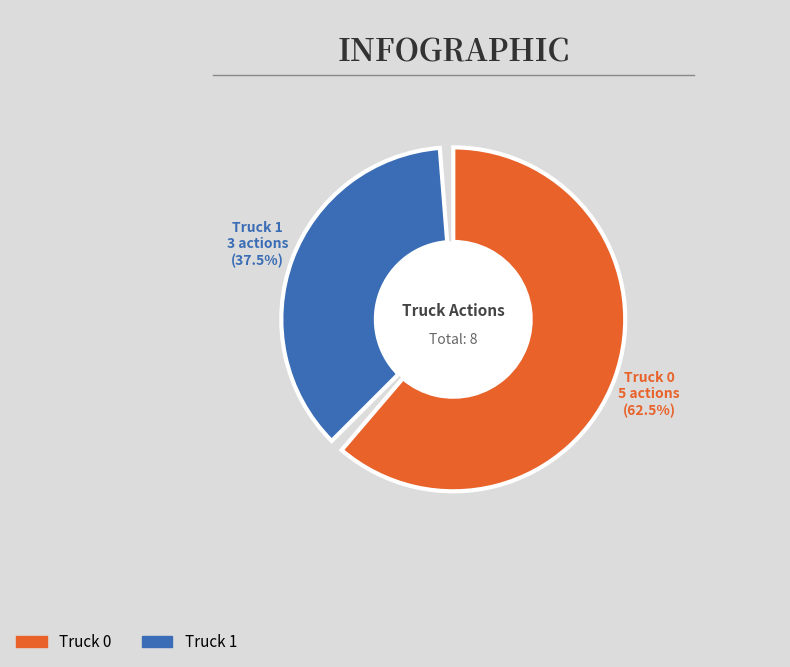

What is the majority slice?

Truck 0